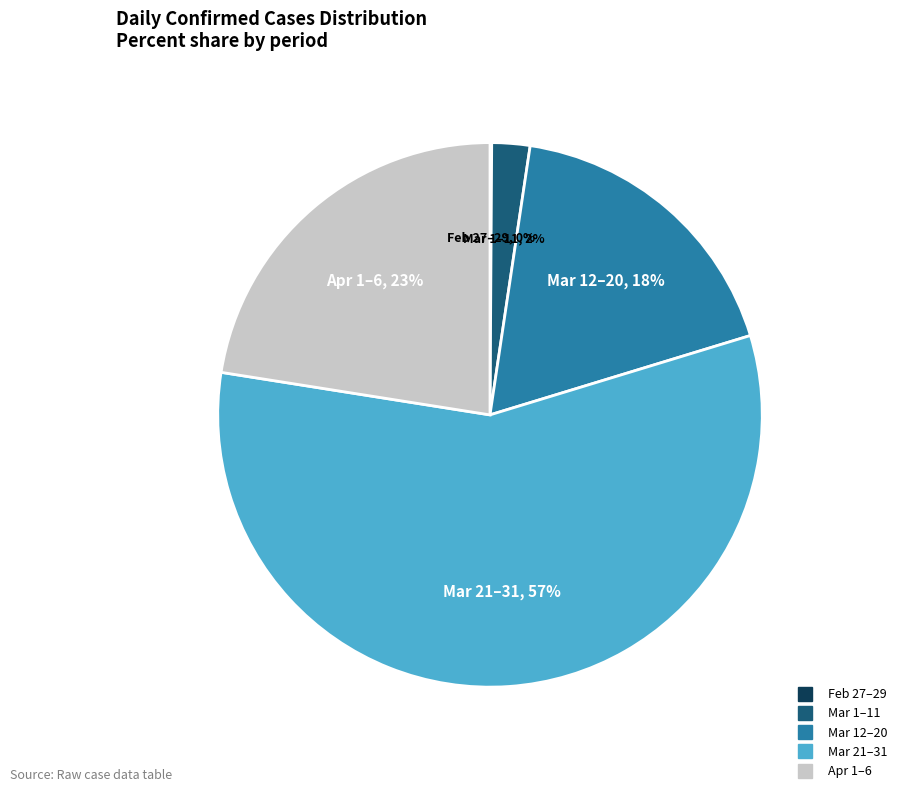

To the nearest percent, what is the difference between the largest and smallest slice percentages?

57%